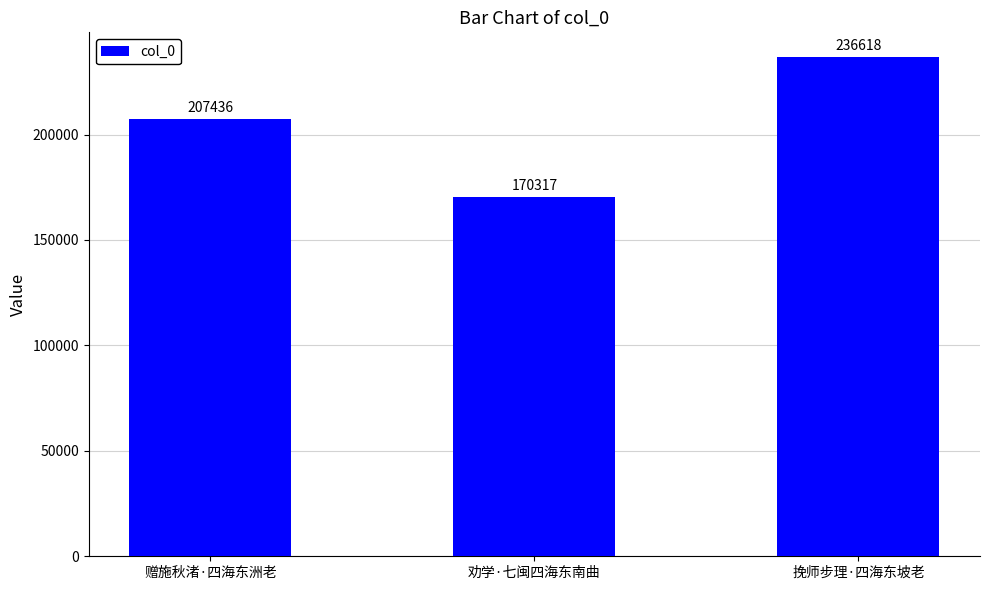

What is the value of the 3rd bar from the left?

236618